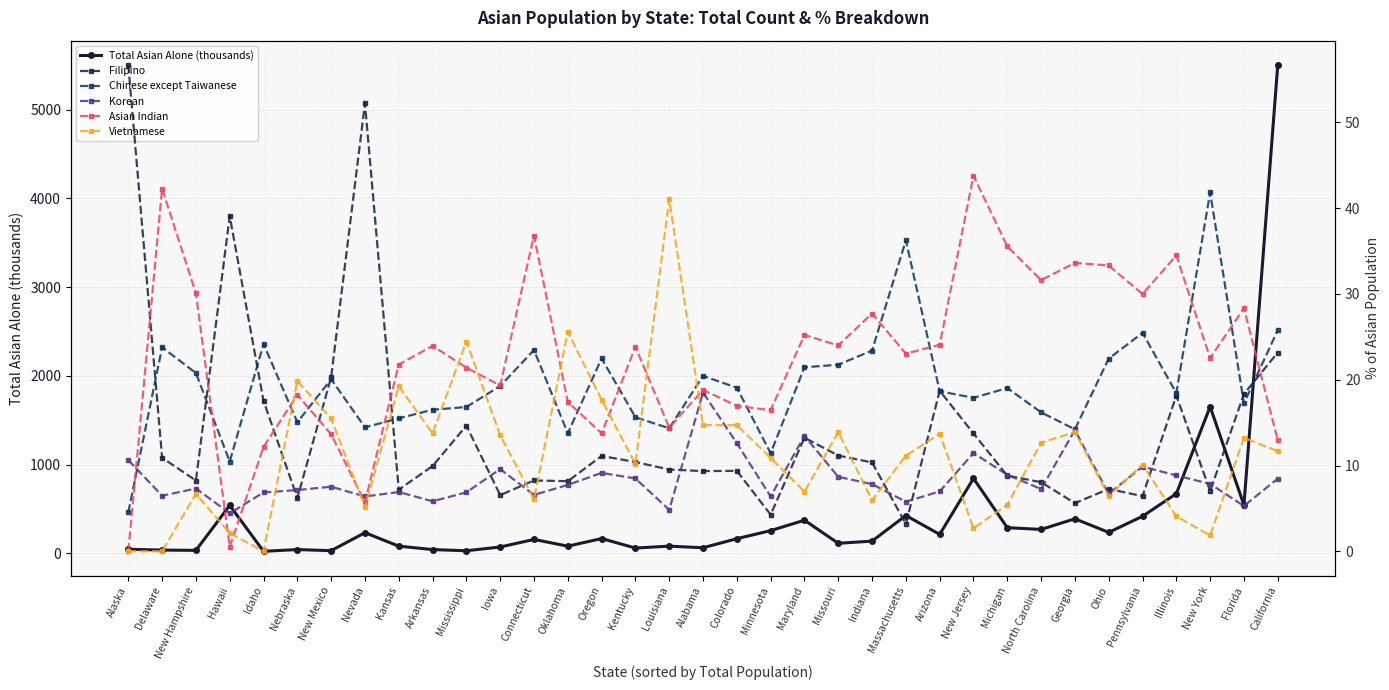

What is the difference between the maximum and minimum values in the Total Asian Alone (thousands) series?

5481.0